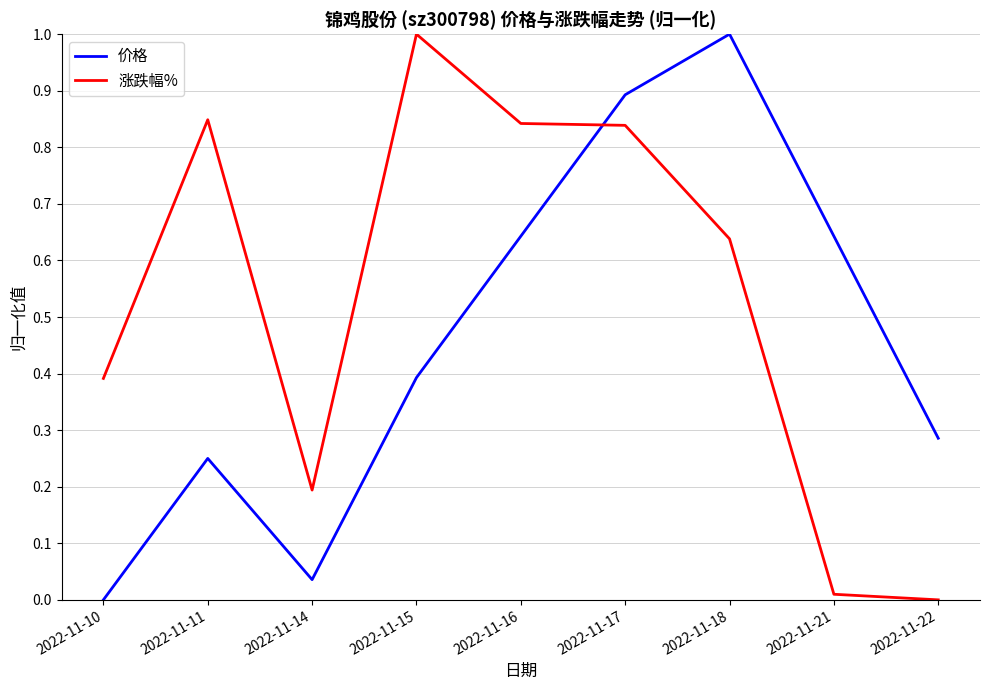

What is the sum of all 价格 values?

4.1